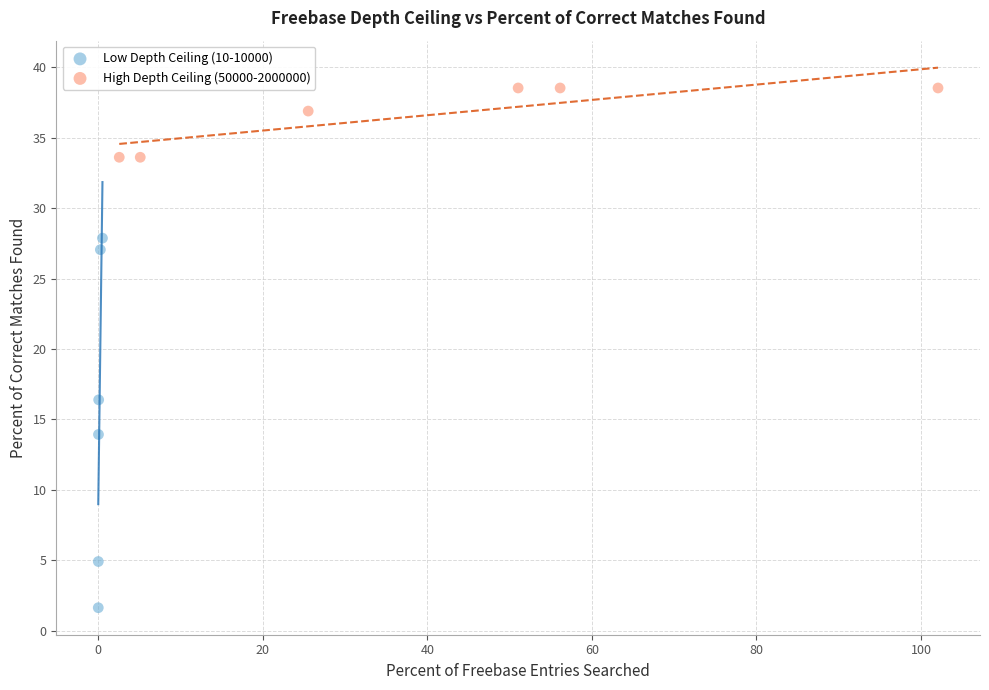

Which series has the largest Y range (max minus min)?

Low Depth Ceiling (10-10000)